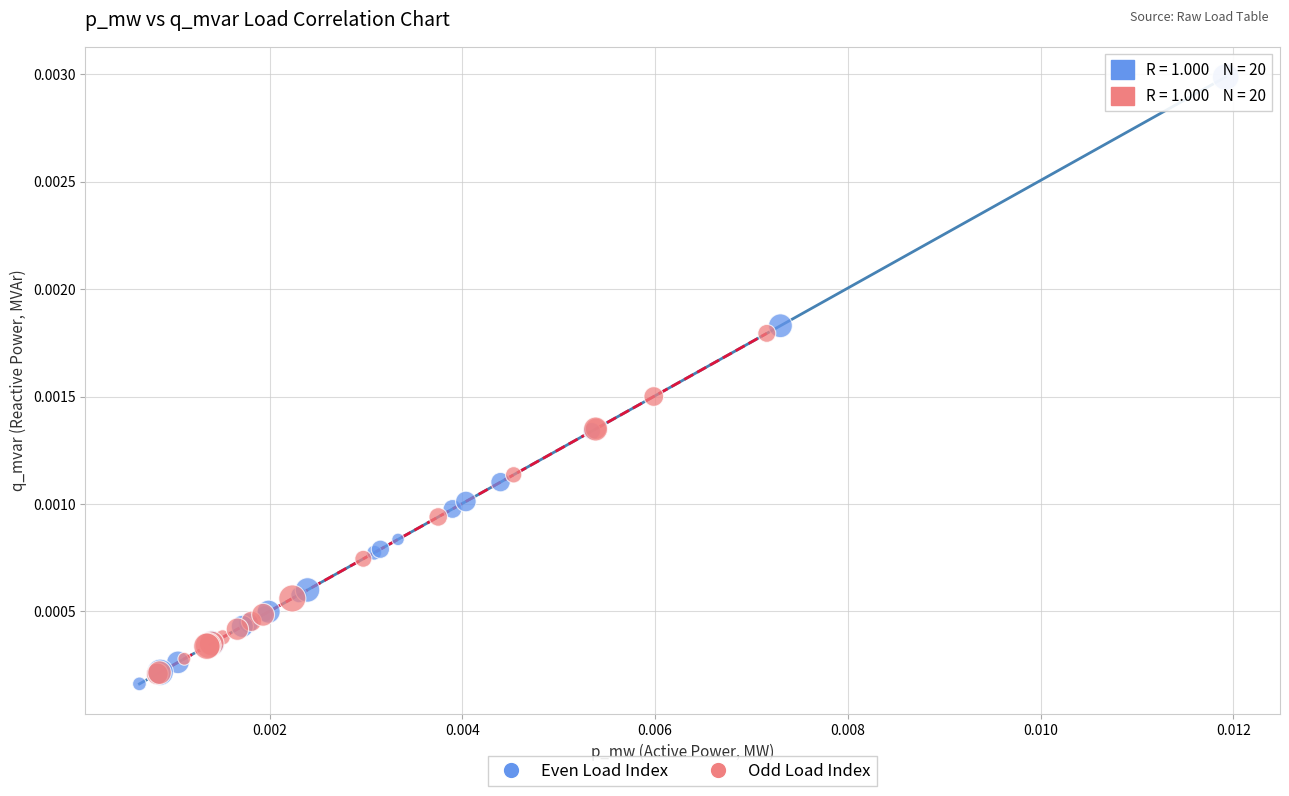

Which series has the widest spread of Y values?

Even Load Index